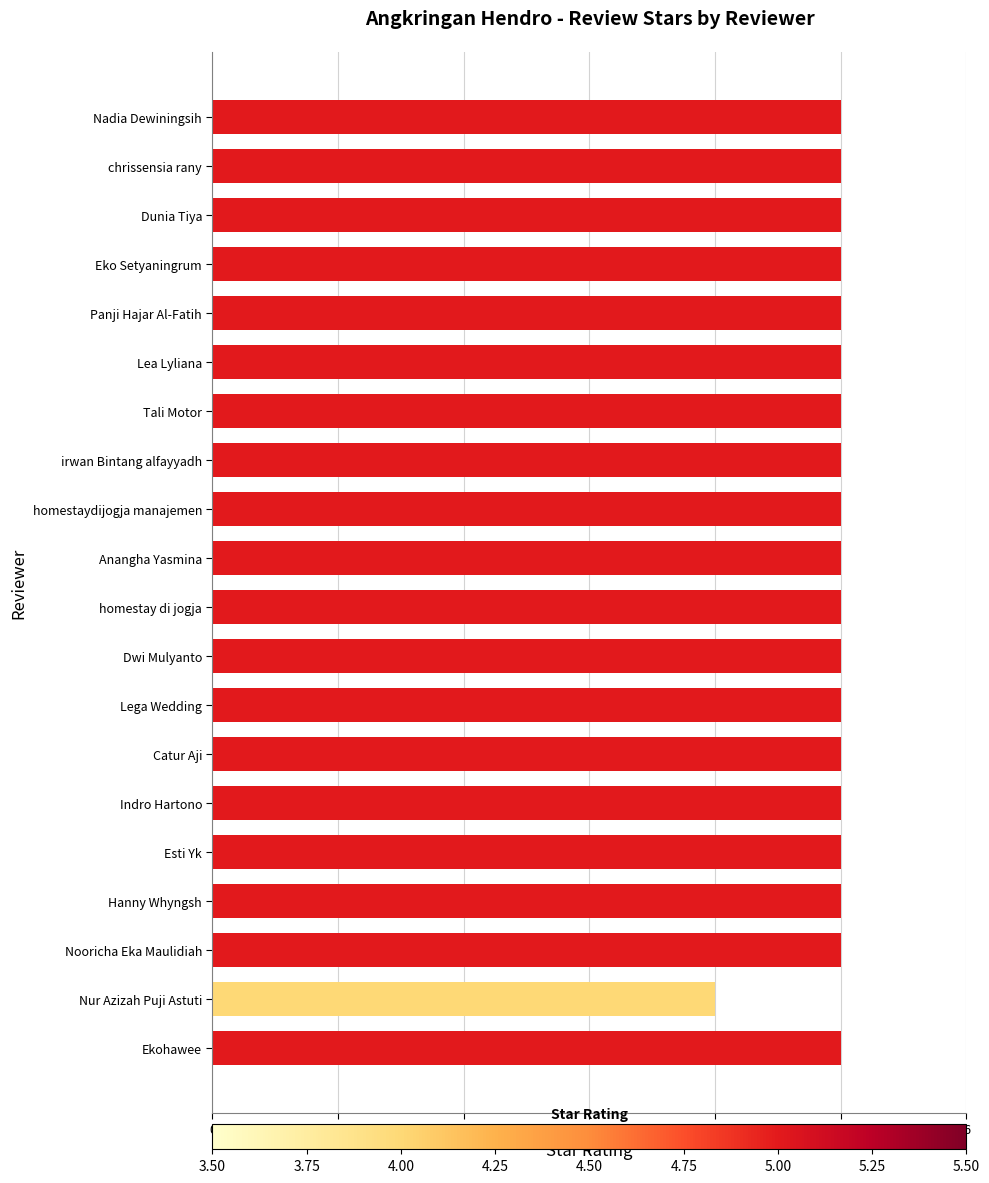

What is the minimum value shown in the chart?

4